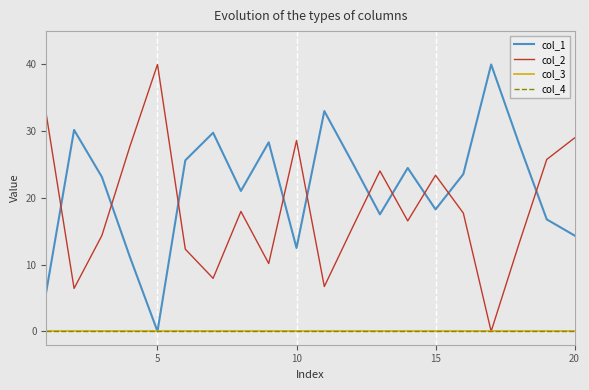

Which series has the largest range (max minus min)?

col_1